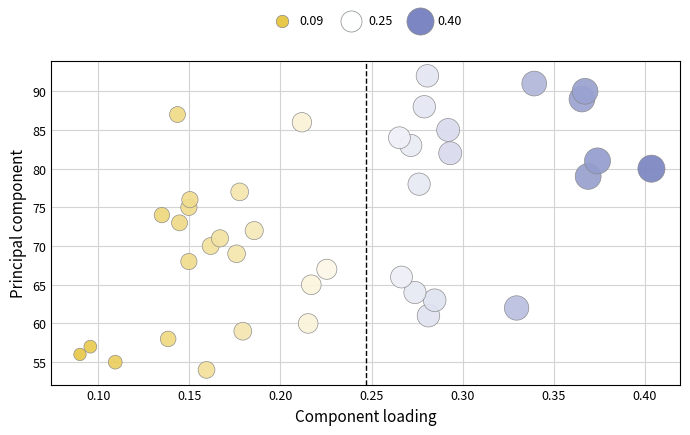

What is the range of Y values (max minus min)?

38